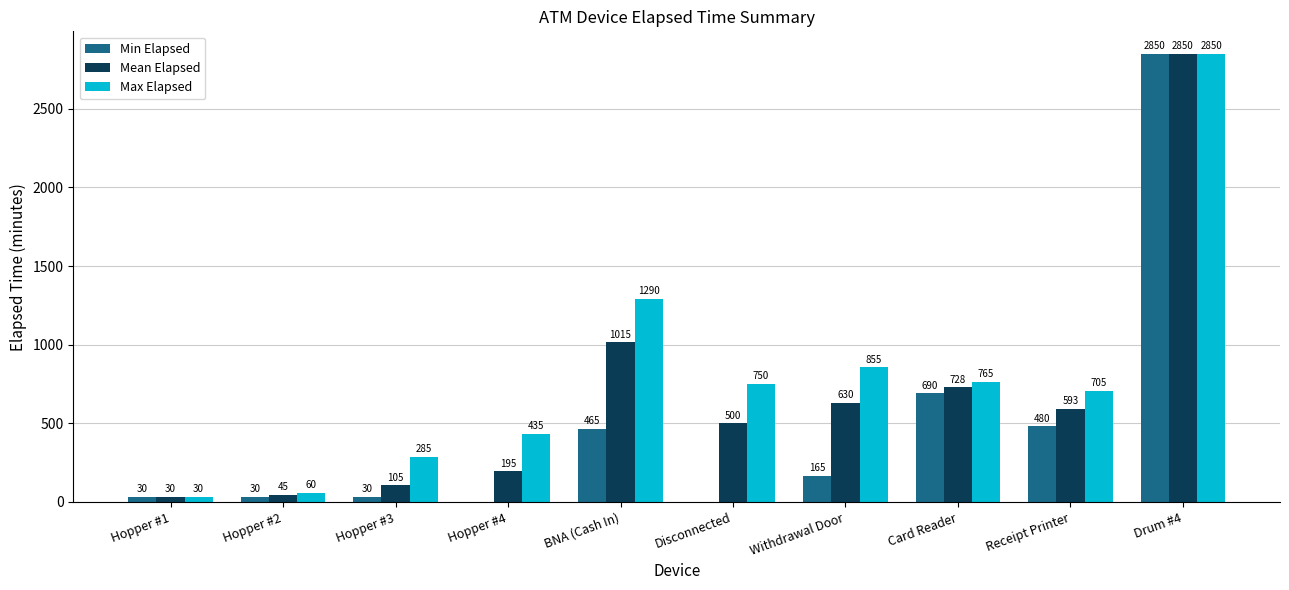

What are all the series names shown in the legend?

Min Elapsed, Mean Elapsed, Max Elapsed